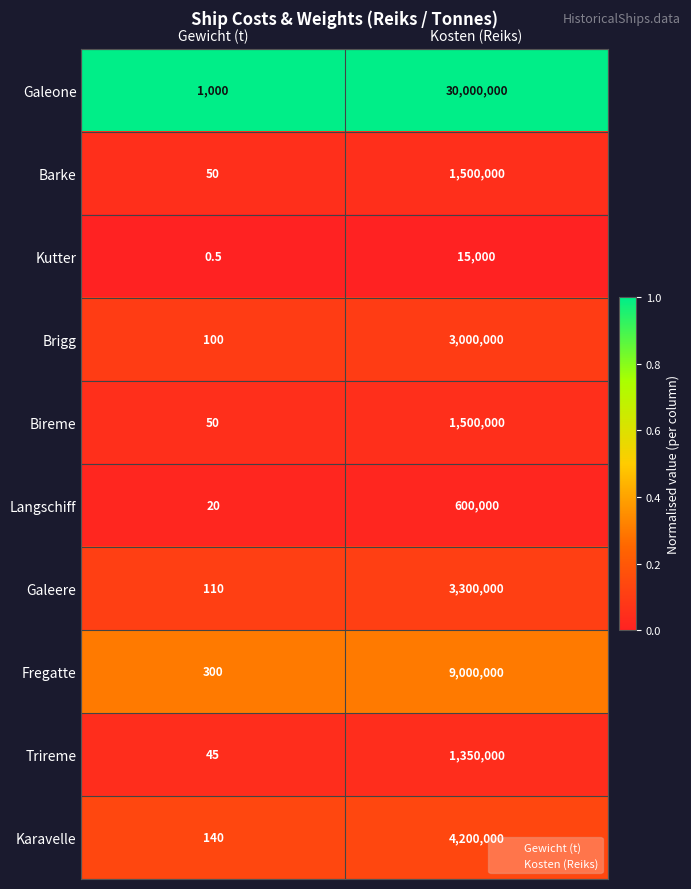

At which category is the sum across all series the highest?

Kosten (Reiks)